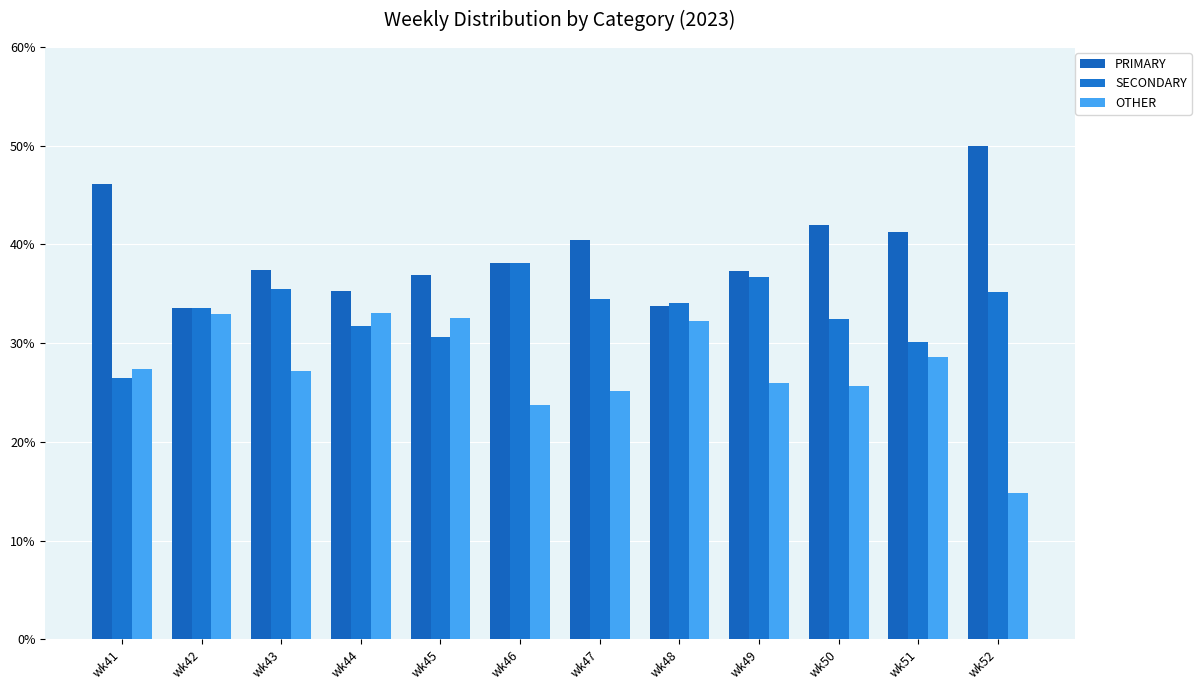

What is the value of the SECONDARY bar at the 3rd from the left?

35.4